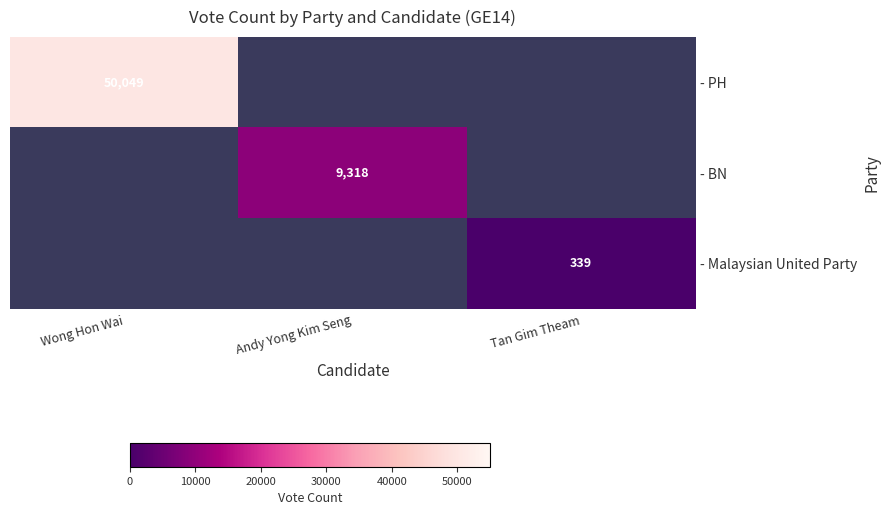

Is it true that - BN equals 4631.2 at Andy Yong Kim Seng?

False